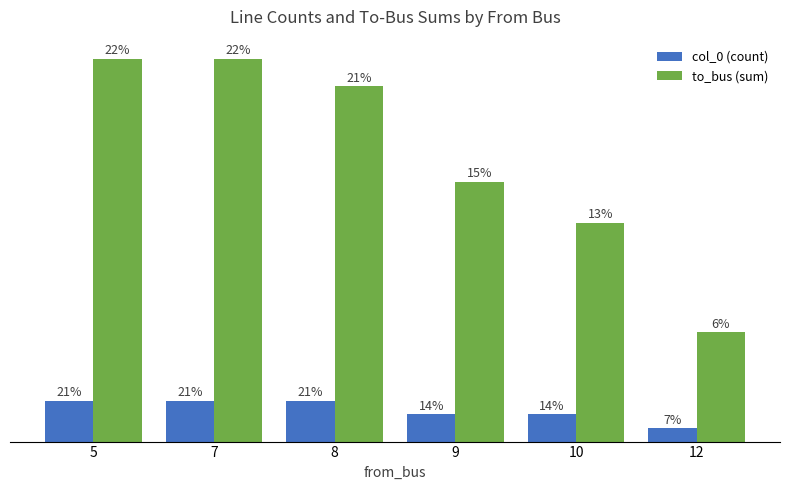

What are all the series names shown in the legend?

col_0 (count), to_bus (sum)